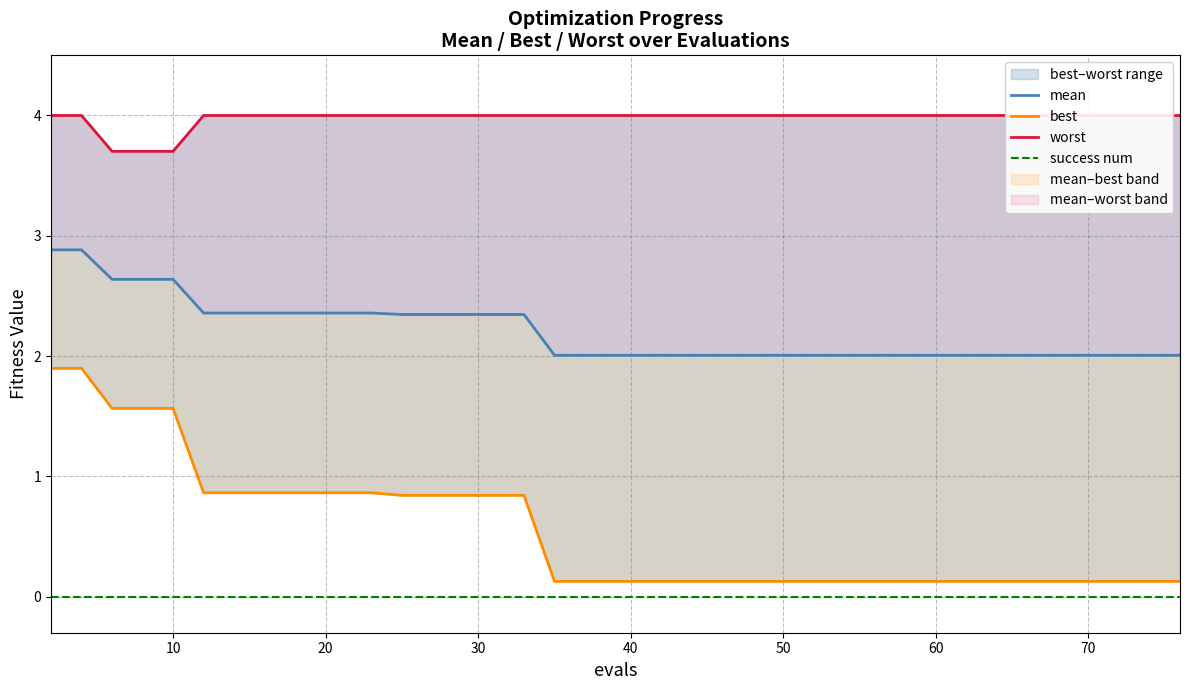

What is the difference between the maximum and minimum values in the worst series?

0.3